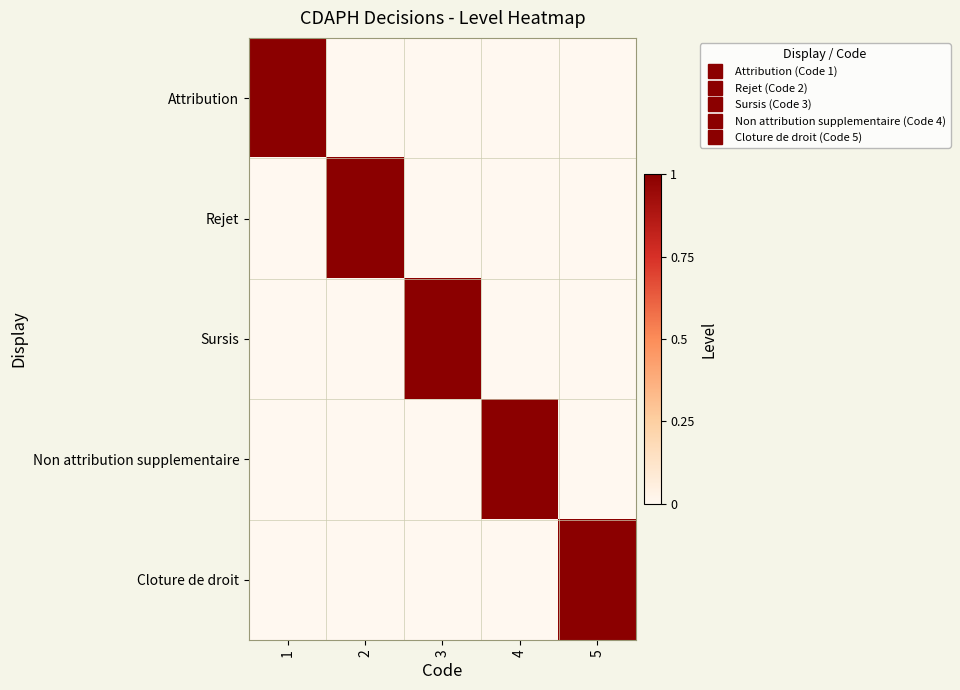

Reading left to right, extract all data points from this chart.

Attribution: 1=1	2=0	3=0	4=0	5=0
Rejet: 1=0	2=1	3=0	4=0	5=0
Sursis: 1=0	2=0	3=1	4=0	5=0
Non attribution supplementaire: 1=0	2=0	3=0	4=1	5=0
Cloture de droit: 1=0	2=0	3=0	4=0	5=1